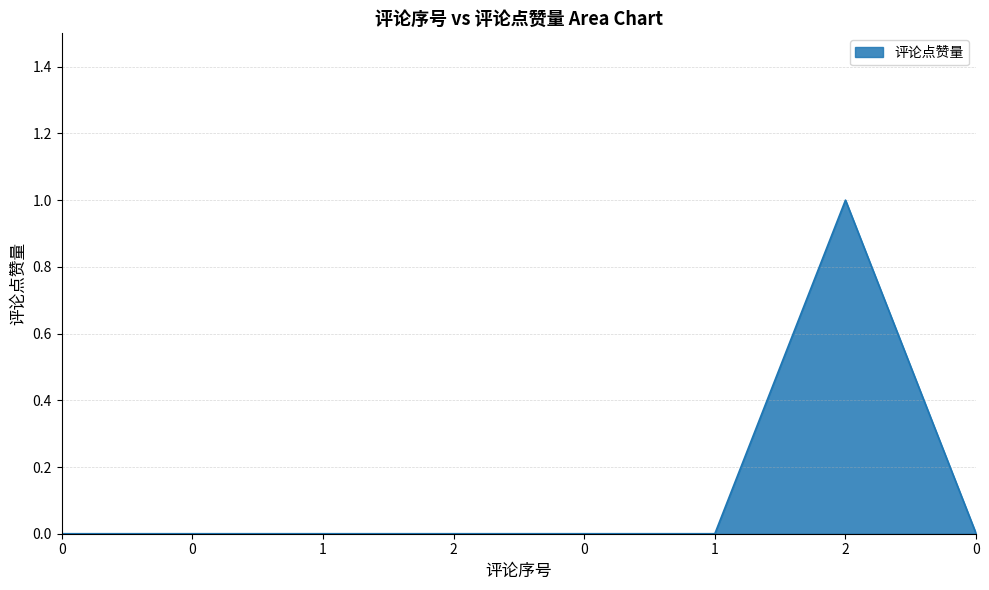

List the labels in order of value, largest first.

2, 0, 0, 1, 2, 0, 1, 0